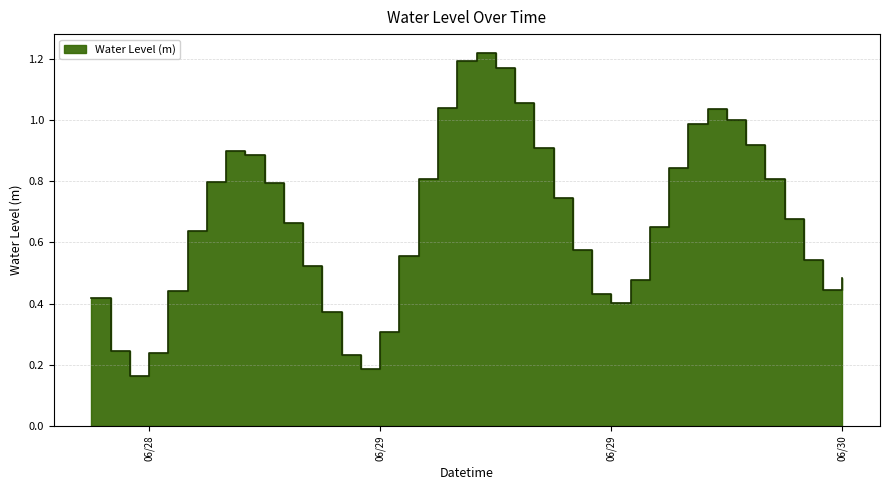

List the labels in order of value, largest first.

2025-06-29 14:00:00, 2025-06-29 13:00:00, 2025-06-29 15:00:00, 2025-06-29 16:00:00, 2025-06-29 12:00:00, 2025-06-30 02:00:00, 2025-06-30 03:00:00, 2025-06-30 01:00:00, 2025-06-30 04:00:00, 2025-06-29 17:00:00, 2025-06-29 01:00:00, 2025-06-29 02:00:00, 2025-06-30 00:00:00, 2025-06-30 05:00:00, 2025-06-29 11:00:00, 2025-06-29 00:00:00, 2025-06-29 03:00:00, 2025-06-29 18:00:00, 2025-06-30 06:00:00, 2025-06-29 04:00:00, 2025-06-29 23:00:00, 2025-06-28 23:00:00, 2025-06-29 19:00:00, 2025-06-29 10:00:00, 2025-06-30 07:00:00, 2025-06-29 05:00:00, 2025-06-30 09:00:00, 2025-06-29 22:00:00, 2025-06-30 08:00:00, 2025-06-28 22:00:00, 2025-06-29 20:00:00, 2025-06-28 18:00:00, 2025-06-29 21:00:00, 2025-06-29 06:00:00, 2025-06-29 09:00:00, 2025-06-28 19:00:00, 2025-06-28 21:00:00, 2025-06-29 07:00:00, 2025-06-29 08:00:00, 2025-06-28 20:00:00